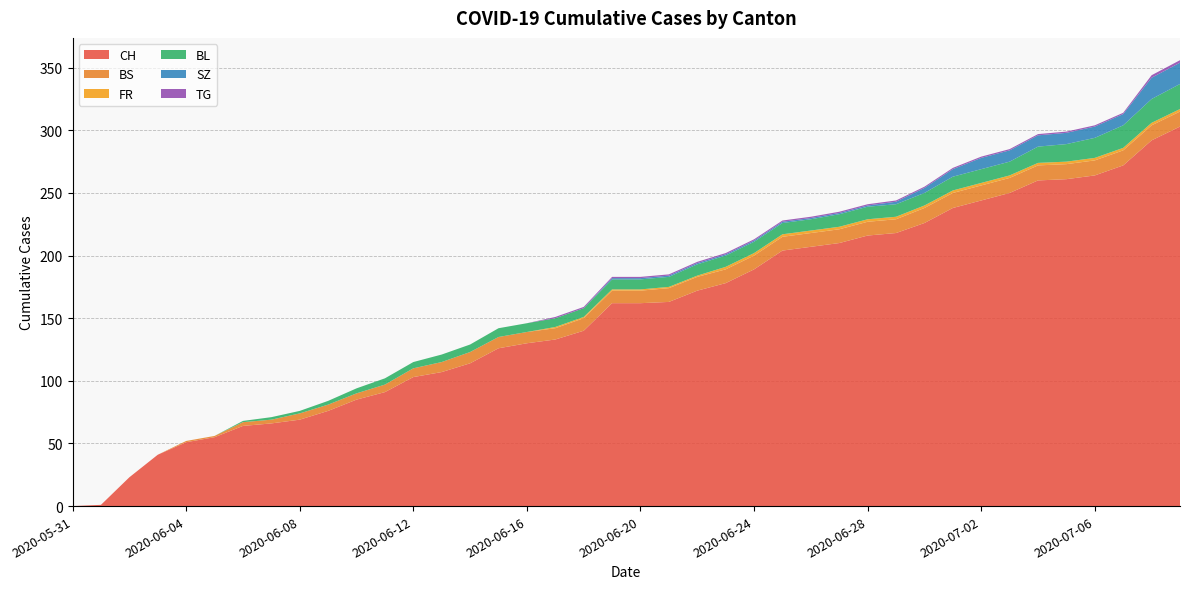

Reading left to right, extract all data points from this chart.

CH: 2020-05-31=0	2020-06-01=1	2020-06-02=23	2020-06-03=41	2020-06-04=51	2020-06-05=55	2020-06-06=64	2020-06-07=66	2020-06-08=69	2020-06-09=76	2020-06-10=85	2020-06-11=91	2020-06-12=103	2020-06-13=107	2020-06-14=114	2020-06-15=126	2020-06-16=130	2020-06-17=133	2020-06-18=140	2020-06-19=162	2020-06-20=162	2020-06-21=163	2020-06-22=172	2020-06-23=178	2020-06-24=189	2020-06-25=204	2020-06-26=207	2020-06-27=210	2020-06-28=216	2020-06-29=218	2020-06-30=226	2020-07-01=238	2020-07-02=244	2020-07-03=250	2020-07-04=260	2020-07-05=261	2020-07-06=264	2020-07-07=272	2020-07-08=292	2020-07-09=303
BS: 2020-05-31=0	2020-06-01=0	2020-06-02=0	2020-06-03=0	2020-06-04=1	2020-06-05=1	2020-06-06=3	2020-06-07=3	2020-06-08=5	2020-06-09=5	2020-06-10=5	2020-06-11=6	2020-06-12=7	2020-06-13=8	2020-06-14=9	2020-06-15=9	2020-06-16=9	2020-06-17=9	2020-06-18=10	2020-06-19=10	2020-06-20=10	2020-06-21=11	2020-06-22=11	2020-06-23=11	2020-06-24=11	2020-06-25=11	2020-06-26=11	2020-06-27=11	2020-06-28=11	2020-06-29=11	2020-06-30=12	2020-07-01=12	2020-07-02=12	2020-07-03=12	2020-07-04=12	2020-07-05=12	2020-07-06=12	2020-07-07=12	2020-07-08=12	2020-07-09=12
FR: 2020-05-31=0	2020-06-01=0	2020-06-02=0	2020-06-03=0	2020-06-04=0	2020-06-05=0	2020-06-06=0	2020-06-07=0	2020-06-08=0	2020-06-09=0	2020-06-10=0	2020-06-11=0	2020-06-12=0	2020-06-13=0	2020-06-14=0	2020-06-15=0	2020-06-16=0	2020-06-17=1	2020-06-18=1	2020-06-19=1	2020-06-20=1	2020-06-21=1	2020-06-22=1	2020-06-23=2	2020-06-24=2	2020-06-25=2	2020-06-26=2	2020-06-27=2	2020-06-28=2	2020-06-29=2	2020-06-30=2	2020-07-01=2	2020-07-02=2	2020-07-03=2	2020-07-04=2	2020-07-05=2	2020-07-06=2	2020-07-07=2	2020-07-08=2	2020-07-09=2
BL: 2020-05-31=0	2020-06-01=0	2020-06-02=0	2020-06-03=0	2020-06-04=0	2020-06-05=0	2020-06-06=1	2020-06-07=2	2020-06-08=2	2020-06-09=3	2020-06-10=4	2020-06-11=5	2020-06-12=5	2020-06-13=6	2020-06-14=6	2020-06-15=7	2020-06-16=7	2020-06-17=7	2020-06-18=7	2020-06-19=8	2020-06-20=8	2020-06-21=8	2020-06-22=9	2020-06-23=9	2020-06-24=9	2020-06-25=9	2020-06-26=9	2020-06-27=10	2020-06-28=10	2020-06-29=10	2020-06-30=10	2020-07-01=11	2020-07-02=11	2020-07-03=11	2020-07-04=13	2020-07-05=14	2020-07-06=16	2020-07-07=18	2020-07-08=19	2020-07-09=20
SZ: 2020-05-31=0	2020-06-01=0	2020-06-02=0	2020-06-03=0	2020-06-04=0	2020-06-05=0	2020-06-06=0	2020-06-07=0	2020-06-08=0	2020-06-09=0	2020-06-10=0	2020-06-11=0	2020-06-12=0	2020-06-13=0	2020-06-14=0	2020-06-15=0	2020-06-16=0	2020-06-17=0	2020-06-18=0	2020-06-19=1	2020-06-20=1	2020-06-21=1	2020-06-22=1	2020-06-23=1	2020-06-24=1	2020-06-25=1	2020-06-26=1	2020-06-27=1	2020-06-28=1	2020-06-29=2	2020-06-30=4	2020-07-01=6	2020-07-02=9	2020-07-03=9	2020-07-04=9	2020-07-05=9	2020-07-06=9	2020-07-07=9	2020-07-08=17	2020-07-09=17
TG: 2020-05-31=0	2020-06-01=0	2020-06-02=0	2020-06-03=0	2020-06-04=0	2020-06-05=0	2020-06-06=0	2020-06-07=0	2020-06-08=0	2020-06-09=0	2020-06-10=0	2020-06-11=0	2020-06-12=0	2020-06-13=0	2020-06-14=0	2020-06-15=0	2020-06-16=0	2020-06-17=1	2020-06-18=1	2020-06-19=1	2020-06-20=1	2020-06-21=1	2020-06-22=1	2020-06-23=1	2020-06-24=1	2020-06-25=1	2020-06-26=1	2020-06-27=1	2020-06-28=1	2020-06-29=1	2020-06-30=1	2020-07-01=1	2020-07-02=1	2020-07-03=1	2020-07-04=1	2020-07-05=1	2020-07-06=1	2020-07-07=1	2020-07-08=2	2020-07-09=2